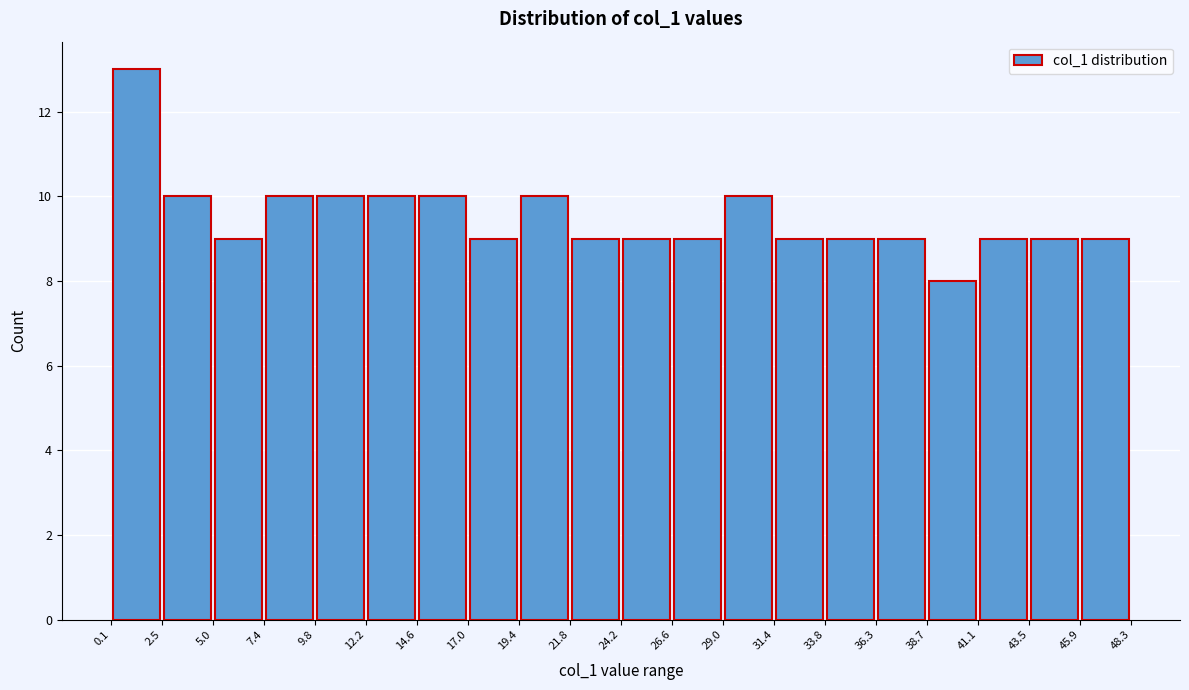

Which range on the x-axis has the tallest bar?

0.1 to 2.5